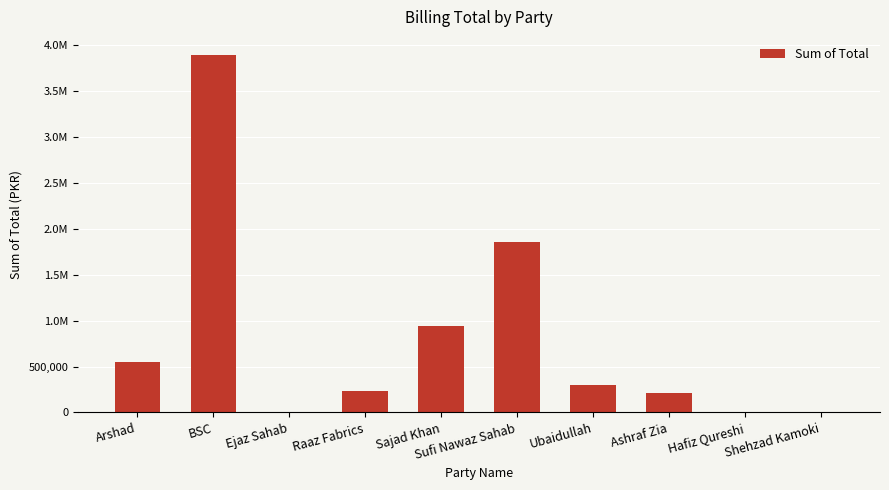

What position from the left is Ejaz Sahab?

3